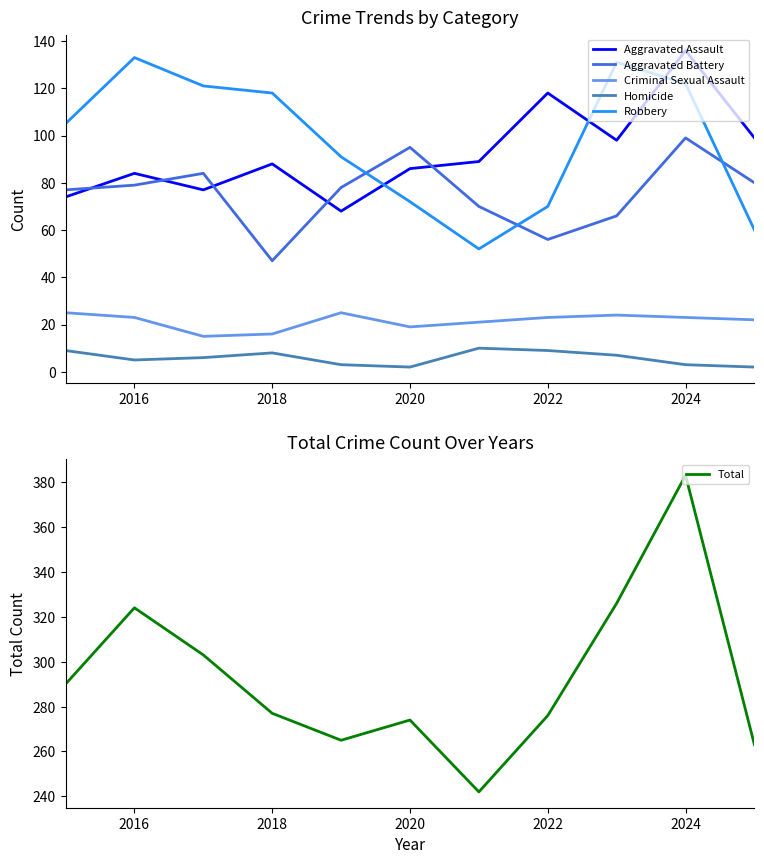

Where does the Aggravated Battery series first go above 78?

2016